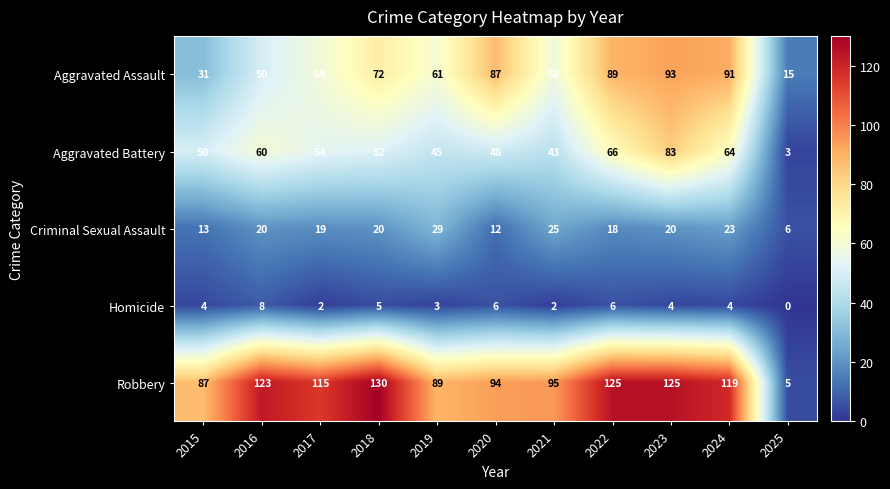

What is the sum of the Criminal Sexual Assault values at 2015 and 2017?

32